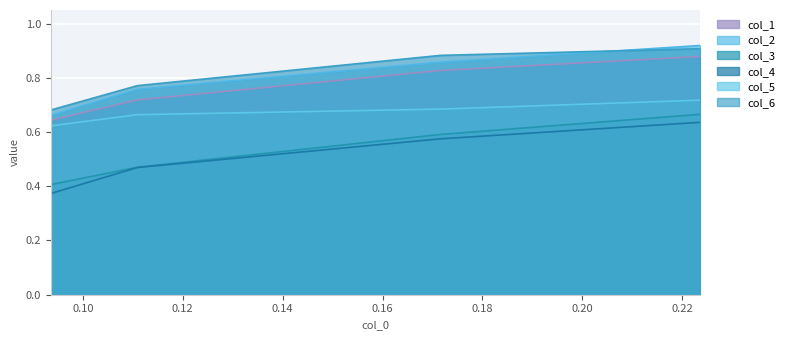

True or false: col_6 and col_3 intersect in this chart.

False